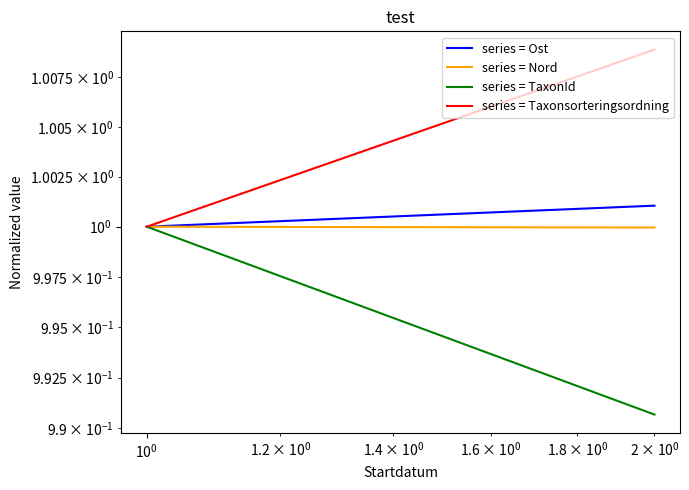

What are all the series names shown in the legend?

series = Ost, series = Nord, series = TaxonId, series = Taxonsorteringsordning